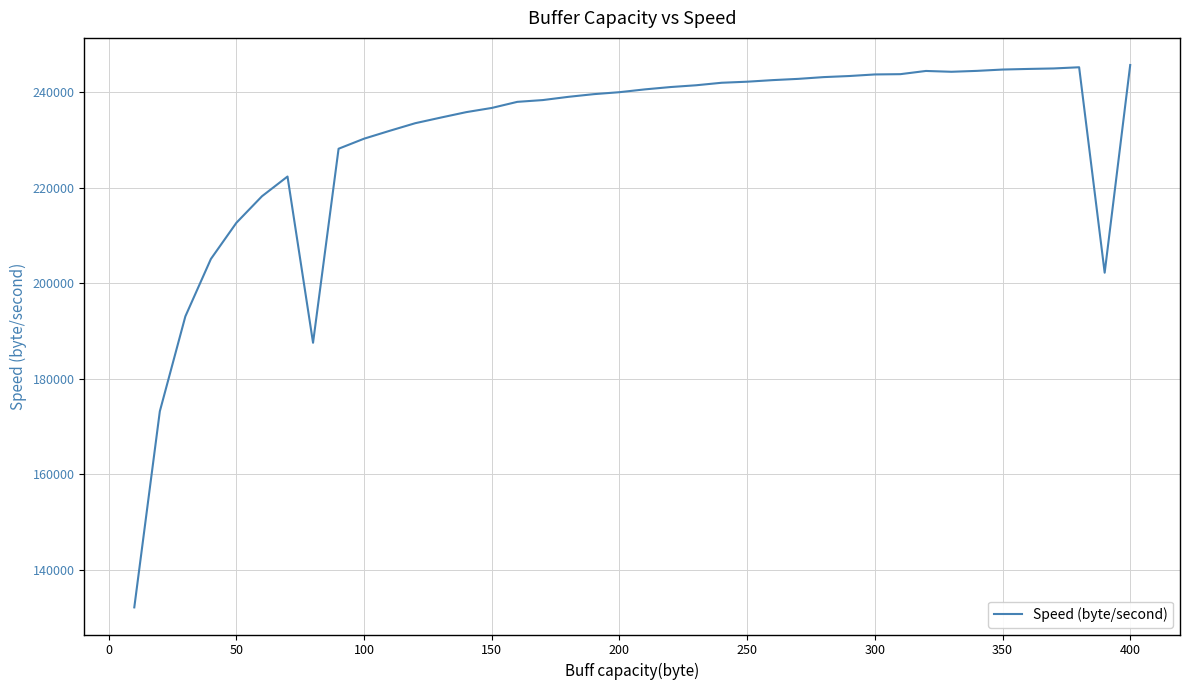

What is the average value?

229937.2